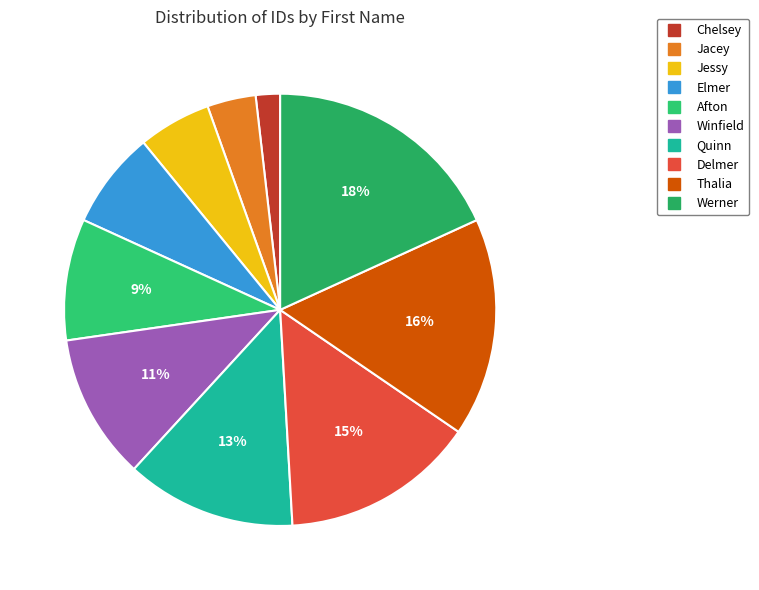

To the nearest percent, what percentage of the pie is Delmer?

15%